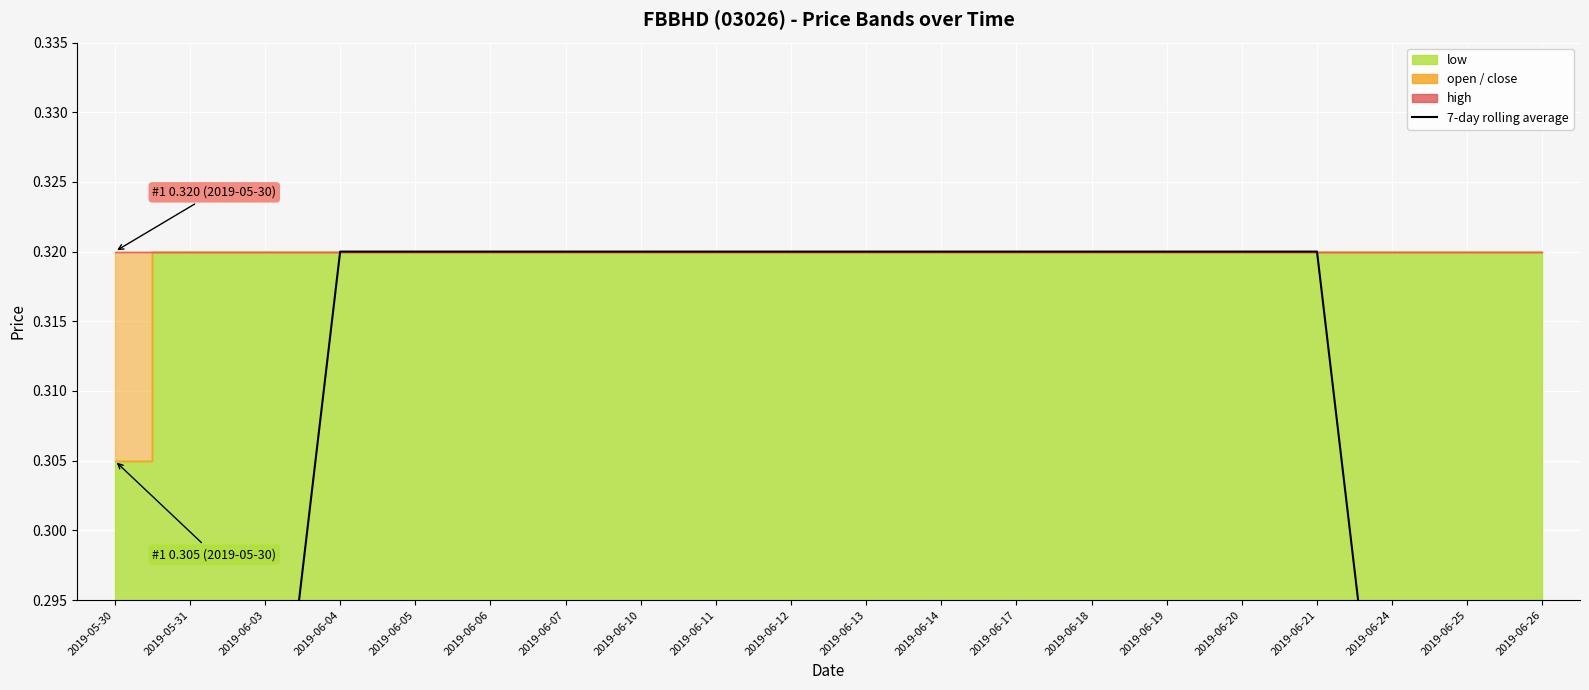

What is the average value?

0.3